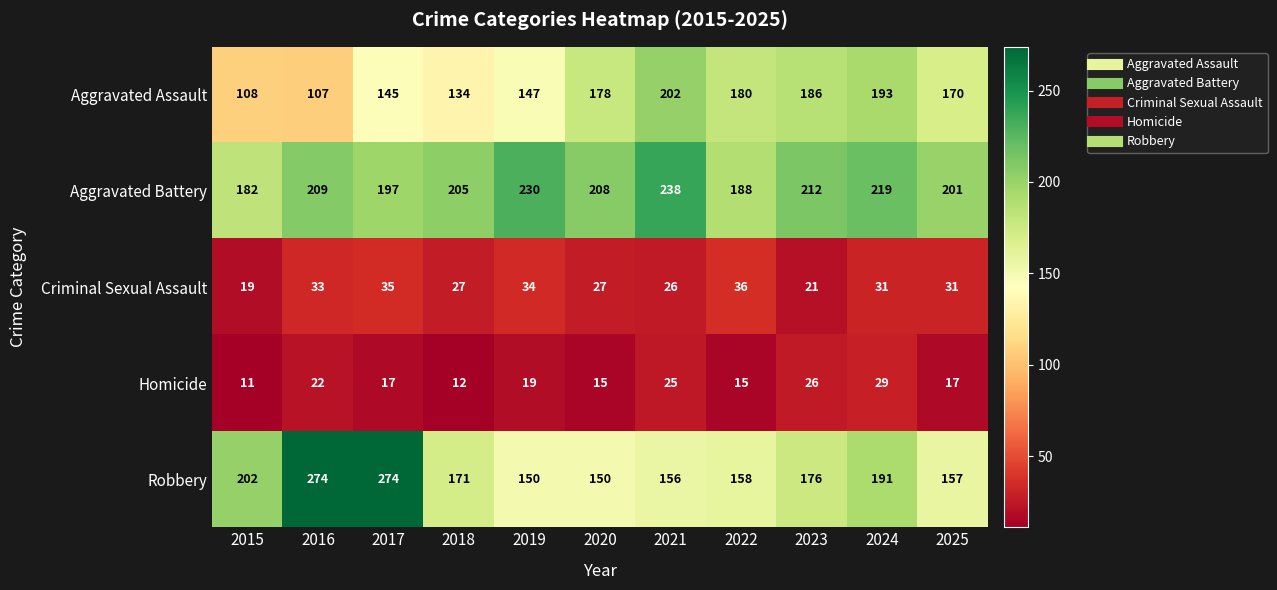

How many values in the Aggravated Battery series are below 208?

5